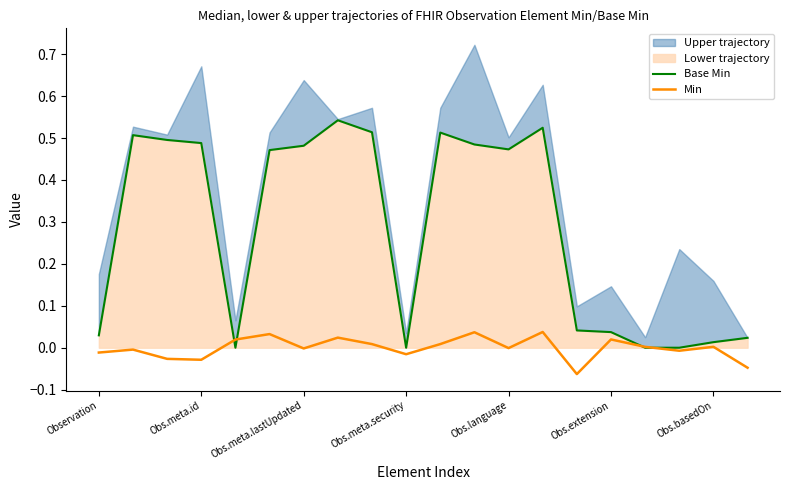

Rank the categories by Min value from highest to lowest.

13, 11, Obs.extension, 7, 15, Obs.language, 8, 10, 18, 16, 12, Obs.basedOn, Obs.meta.id, 17, Observation, 9, Obs.meta.lastUpdated, Obs.meta.security, 19, 14